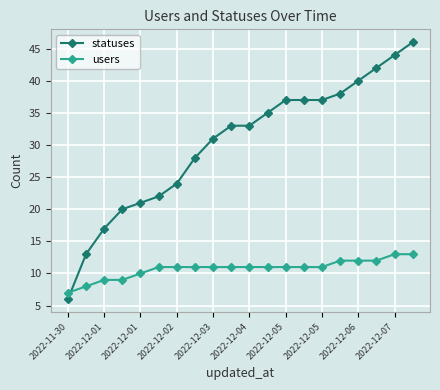

What is the maximum value for statuses?

46